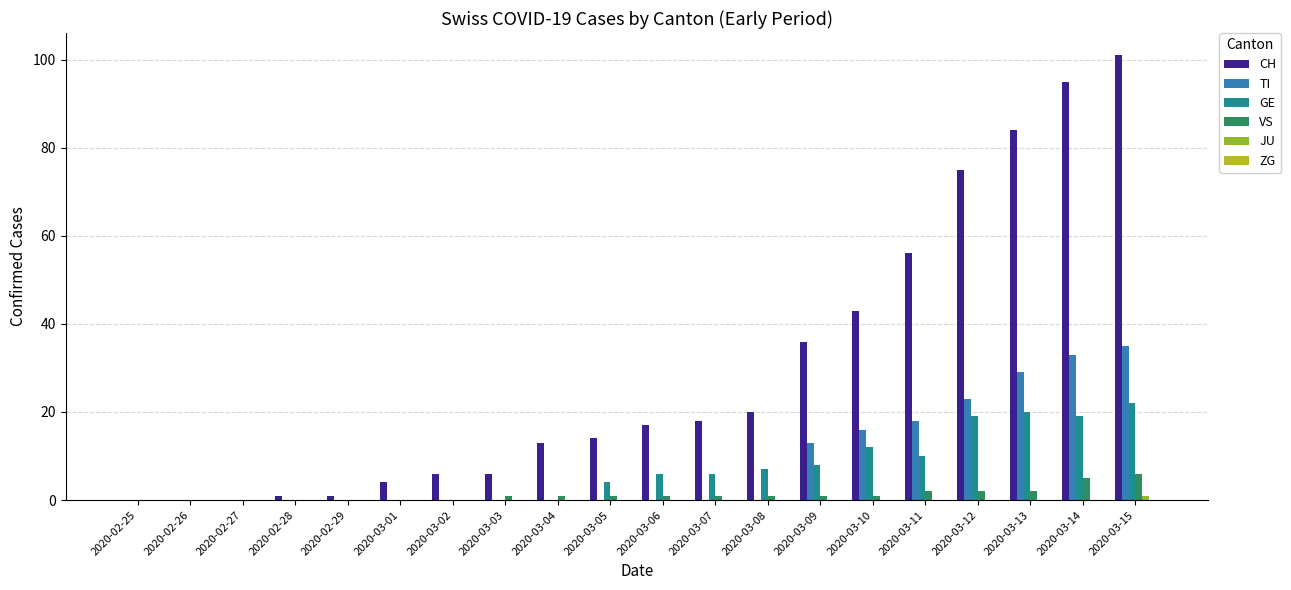

What is the greatest value displayed?

101